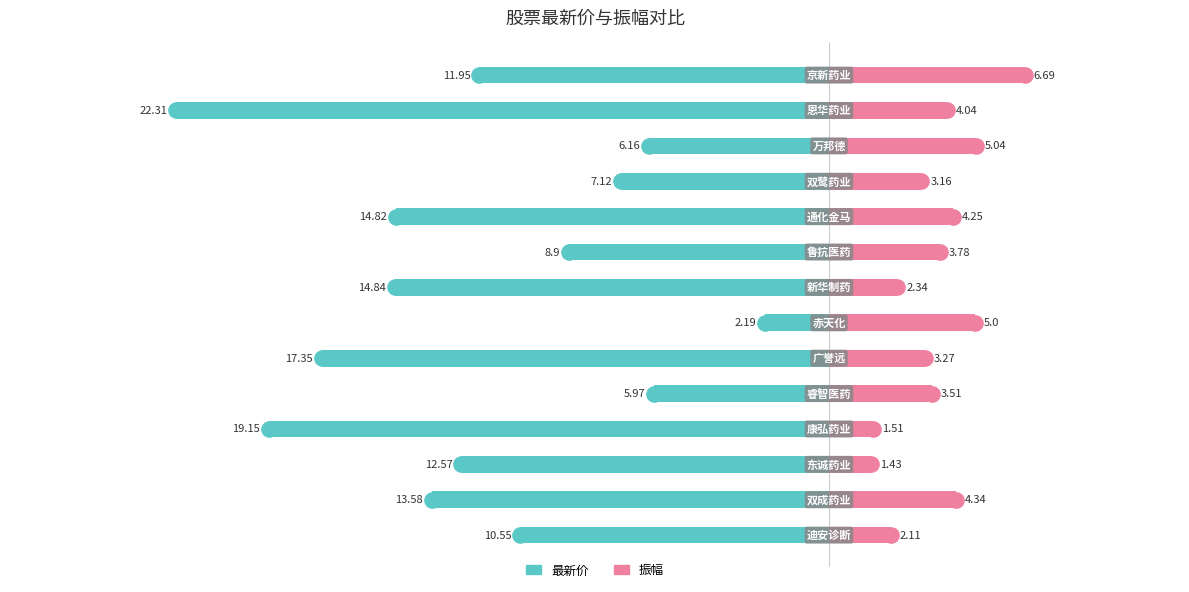

Is the value of 最新价 at 5 greater than the value of 振幅 at 15?

No